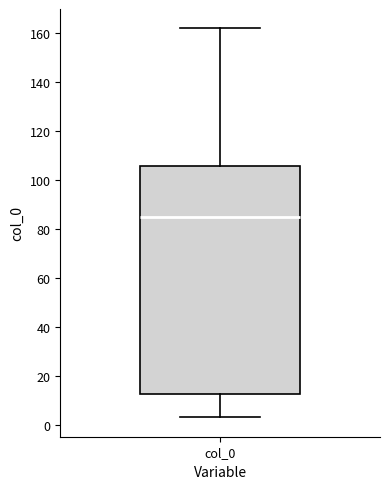

Read this box plot against the y-axis: the position of the median line, the range covered by the box, and the ends of both whiskers. The values are not printed on the chart, so give them approximately, as read against the axis.

median 86, box 12 to 106, whiskers 4 to 162